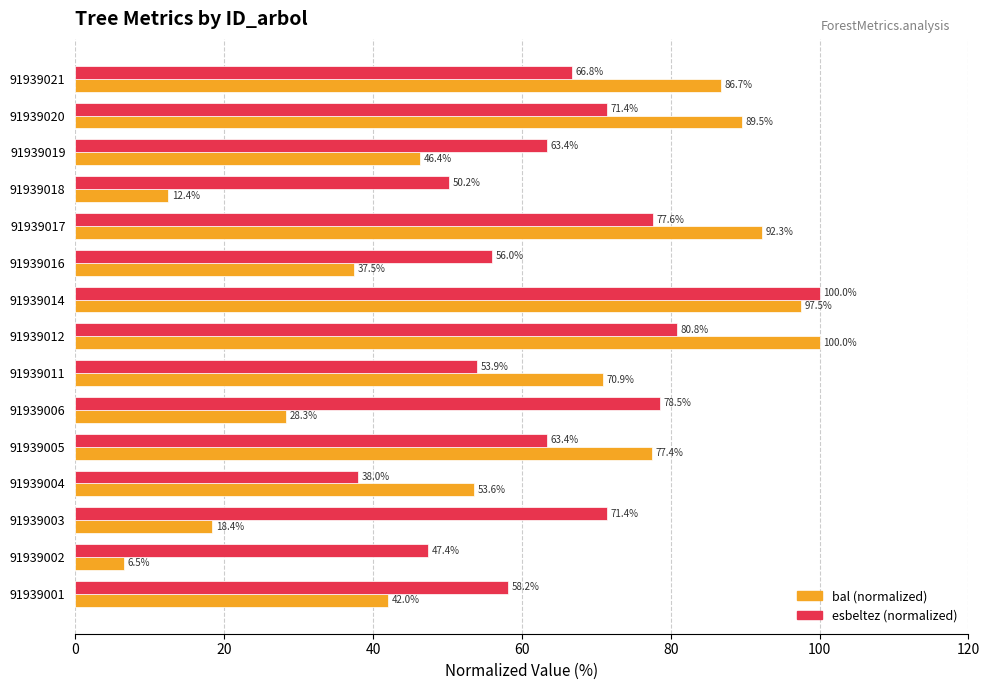

What is the difference between the highest and lowest values at 91939002?

40.9